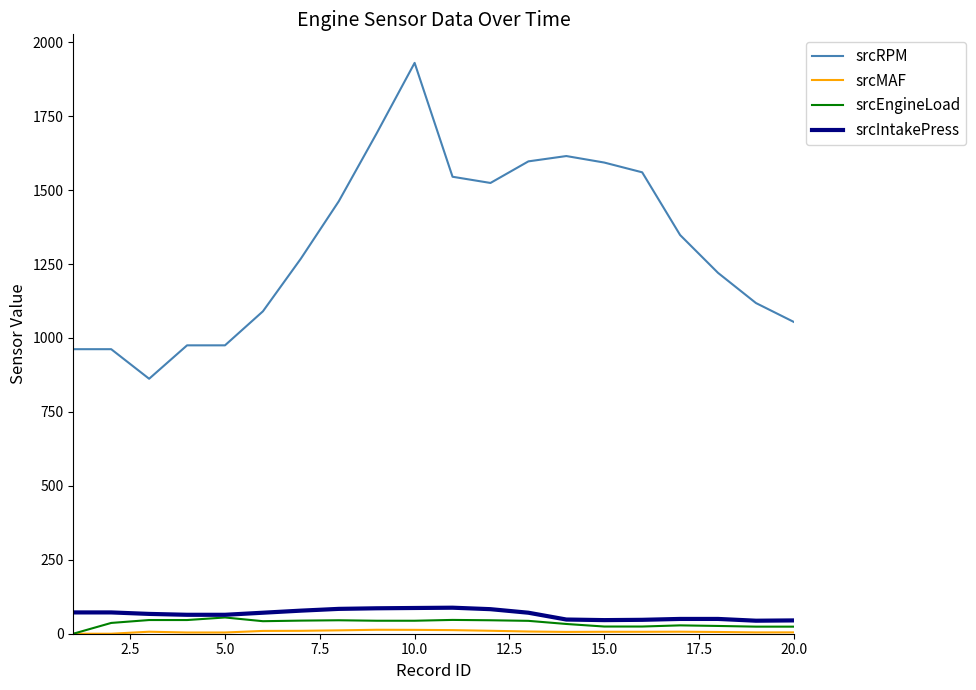

Which series has the largest total across all categories?

srcRPM